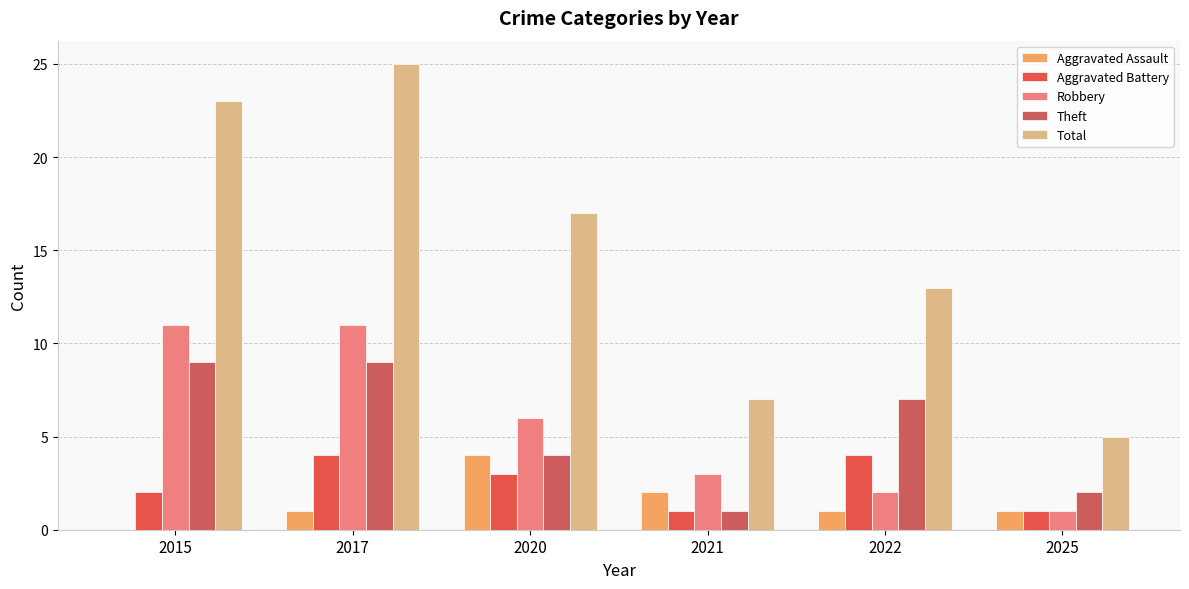

Which series changed the most between 2022 and 2025?

Total